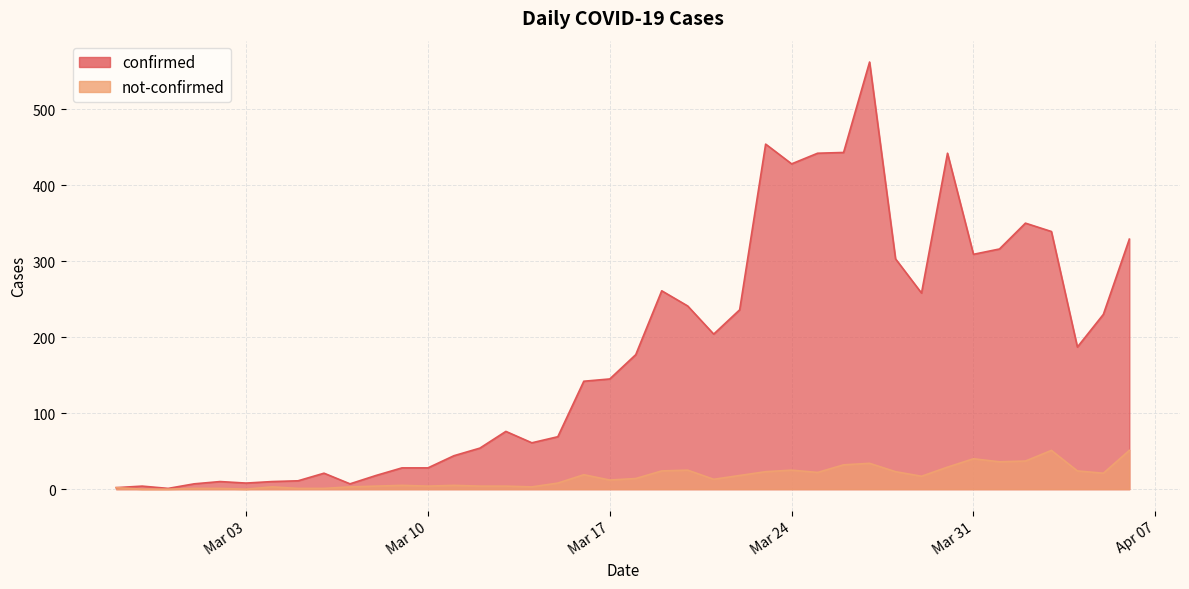

Which category has the highest value across all series?

2020-03-27